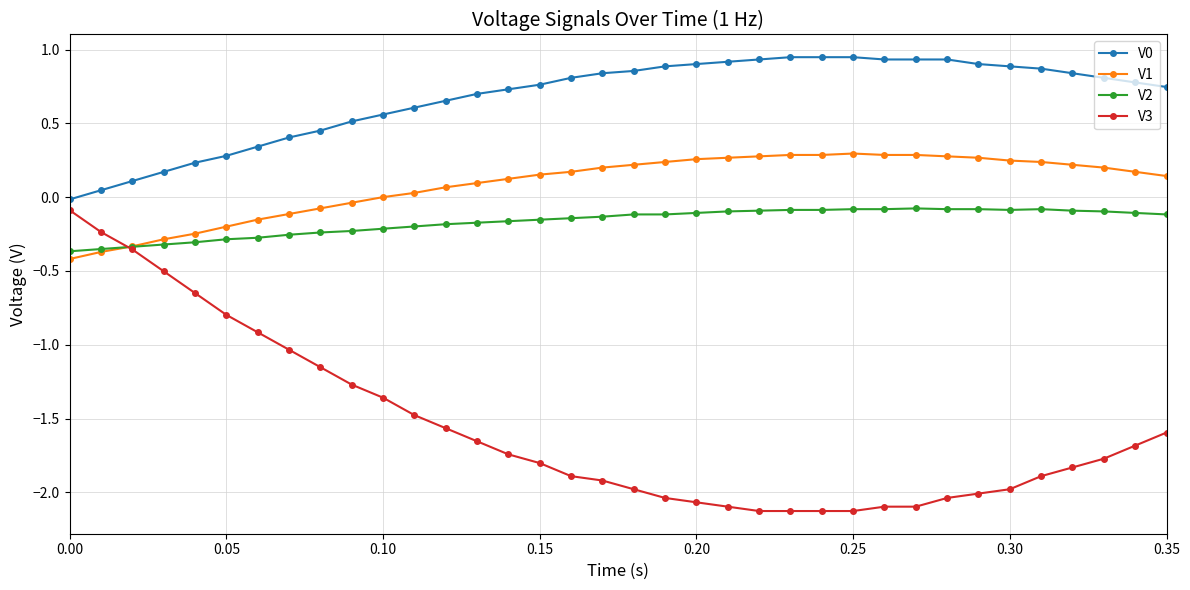

Is this an area chart (filled region under the line)?

No